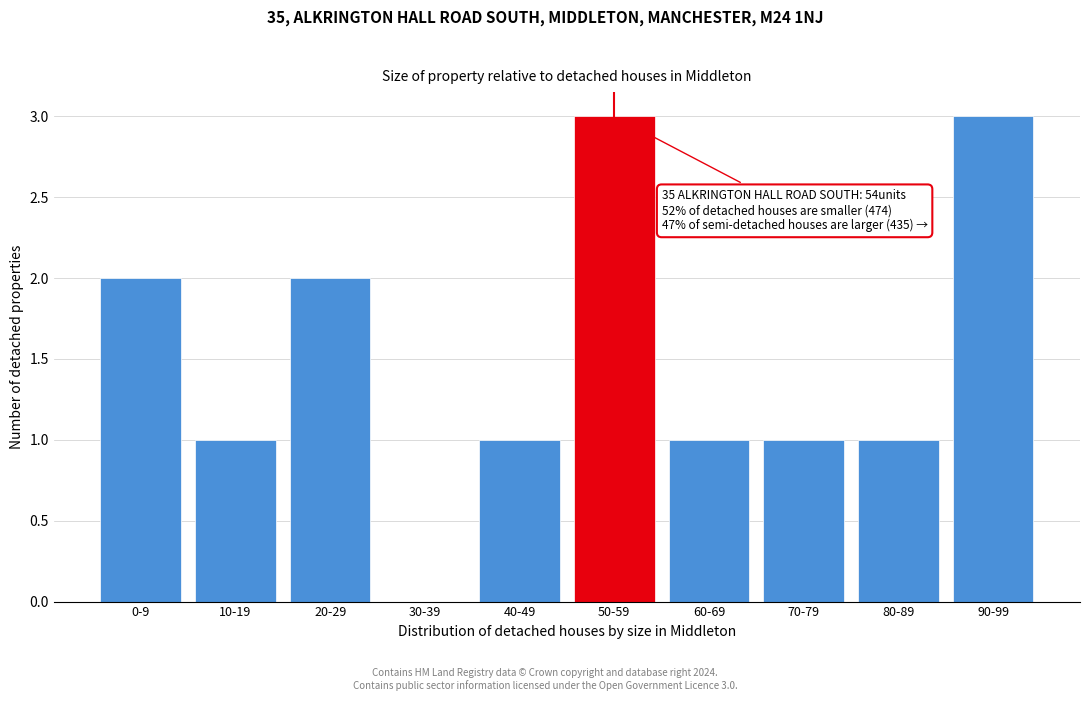

Reading right to left, what are all the values shown in this chart?

90-99=3	80-89=1	70-79=1	60-69=1	50-59=3	40-49=1	30-39=0	20-29=2	10-19=1	0-9=2